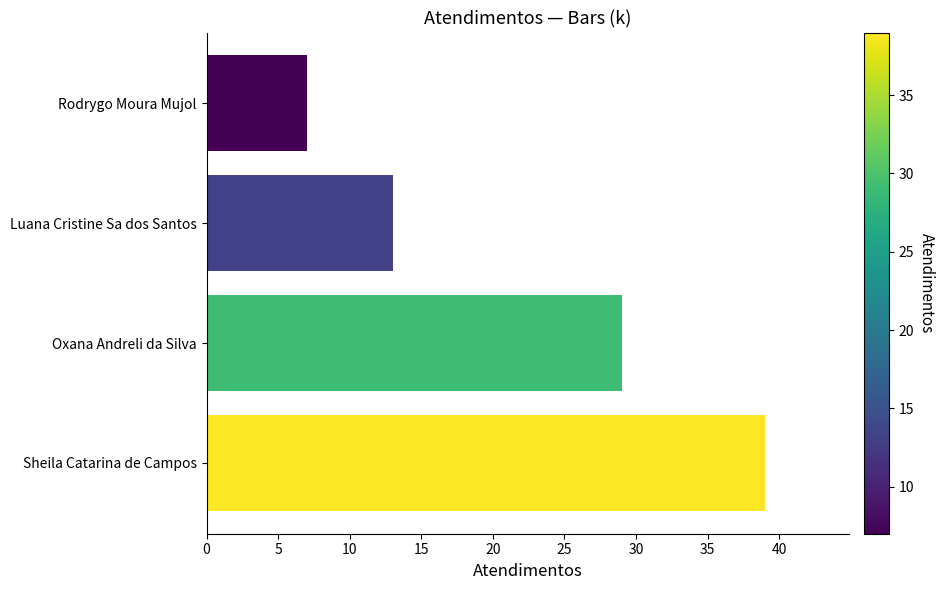

Reading bottom to top, list all the values displayed in this chart.

39	29	13	7